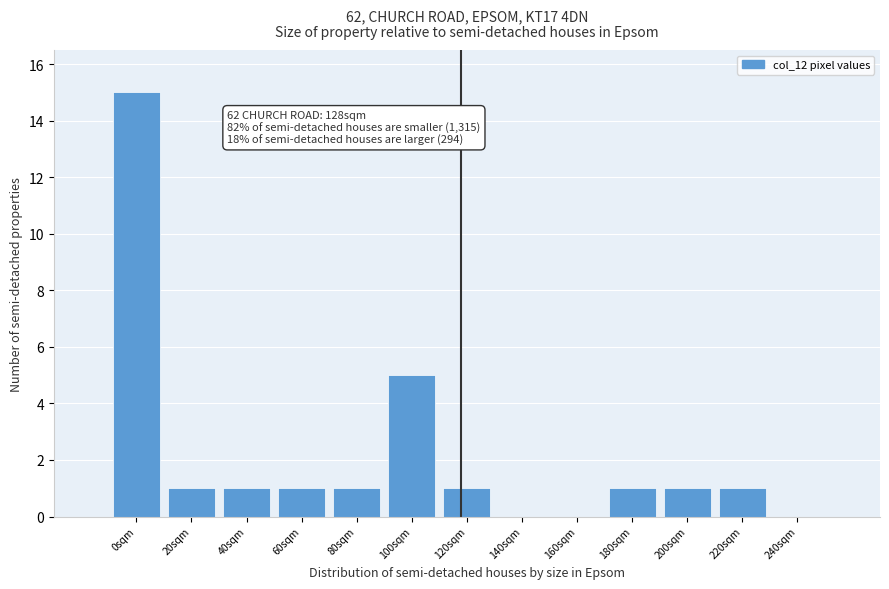

Reading right to left, transcribe all the data shown in this chart.

240sqm=0	220sqm=1	200sqm=1	180sqm=1	160sqm=0	140sqm=0	120sqm=1	100sqm=5	80sqm=1	60sqm=1	40sqm=1	20sqm=1	0sqm=15